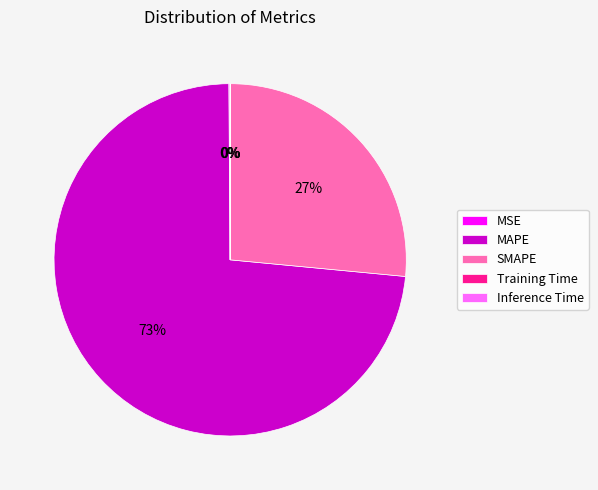

Which category has the biggest portion of the pie?

MAPE